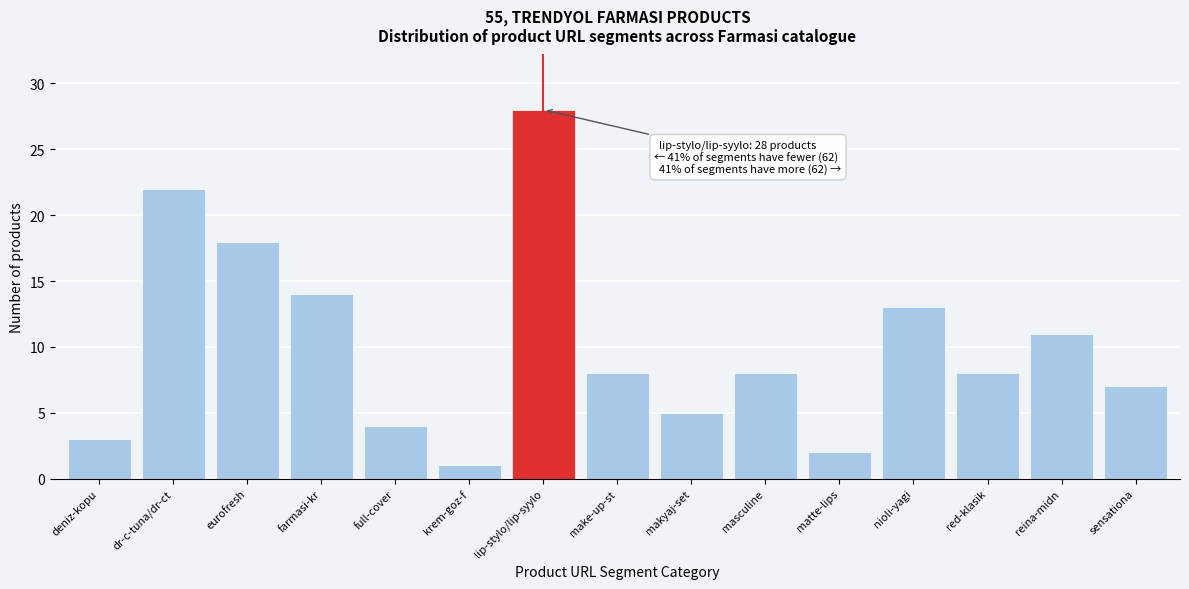

Reading left to right, list all the values displayed in this chart.

deniz-kopu=3	dr-c-tuna/dr-ct=22	eurofresh=18	farmasi-kr=14	full-cover=4	krem-goz-f=1	lip-stylo/lip-syylo=28	make-up-st=8	makyaj-set=5	masculine=8	matte-lips=2	nioli-yagi=13	red-klasik=8	reina-midn=11	sensationa=7